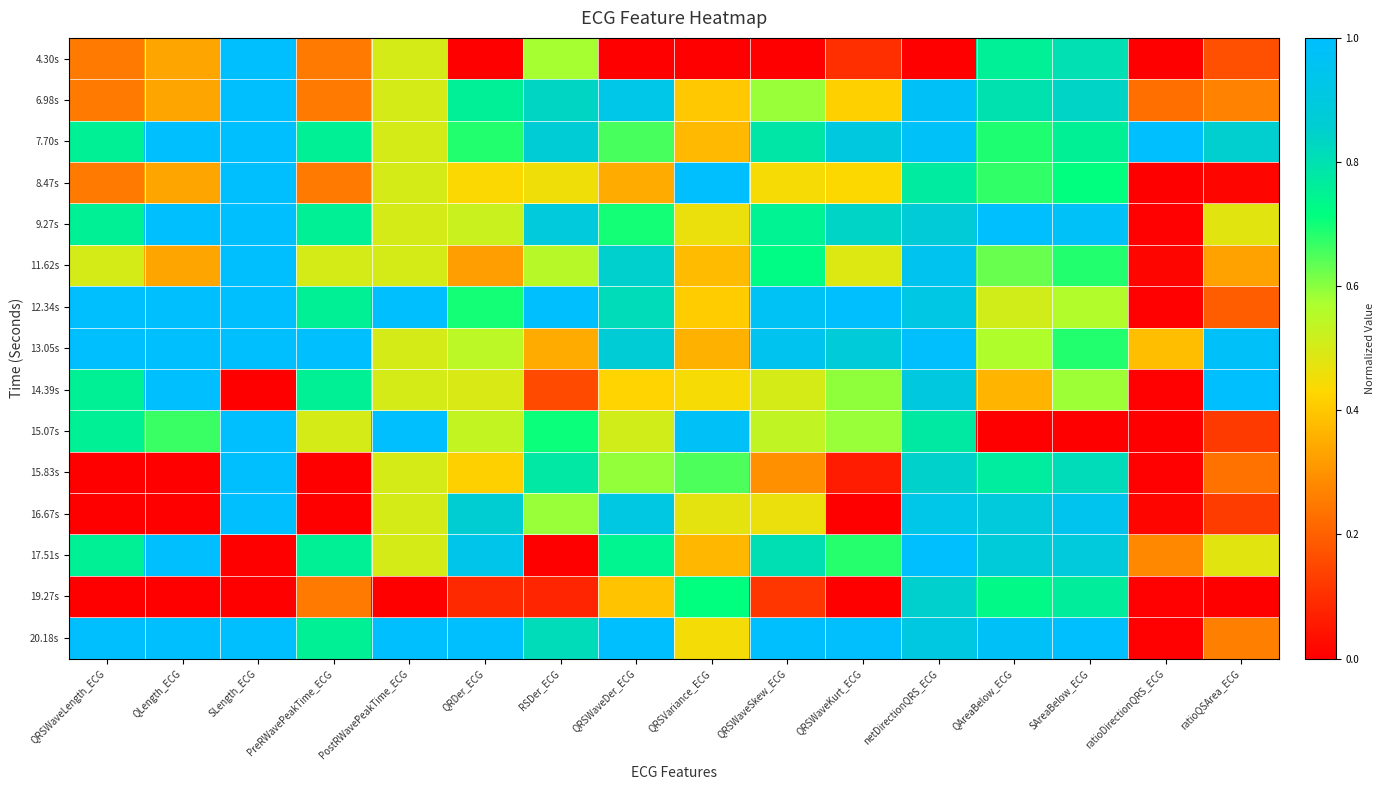

Count the number of data series in this chart.

15